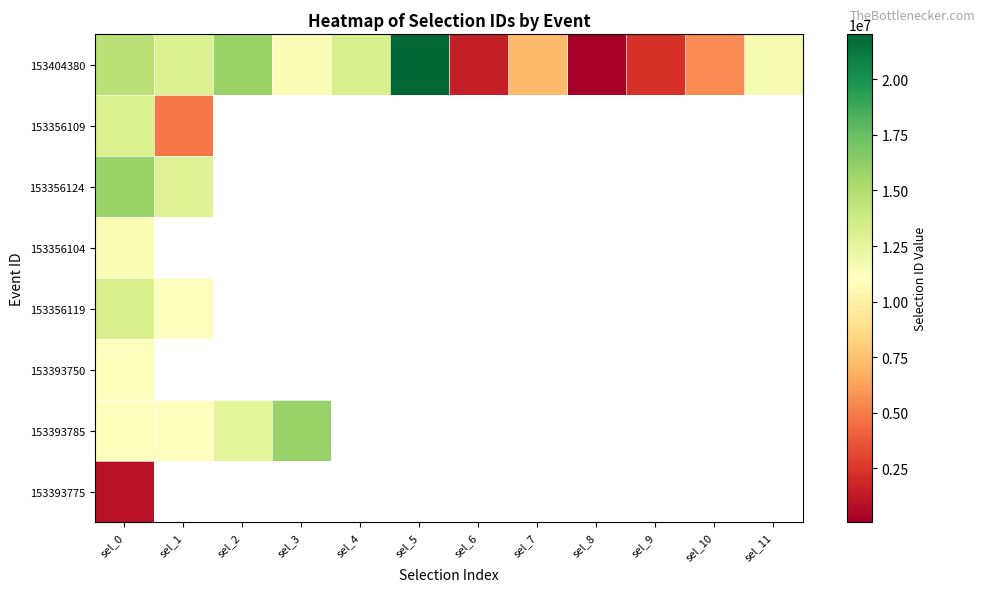

Which series has the widest spread of values?

153404380